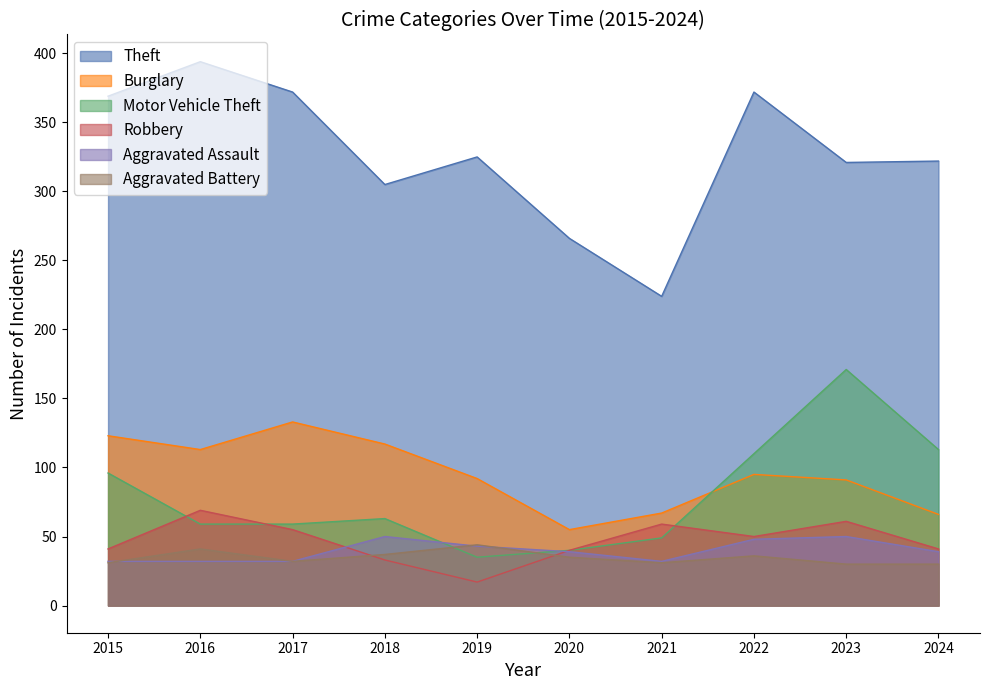

What is the total value across all series at 2015?

692